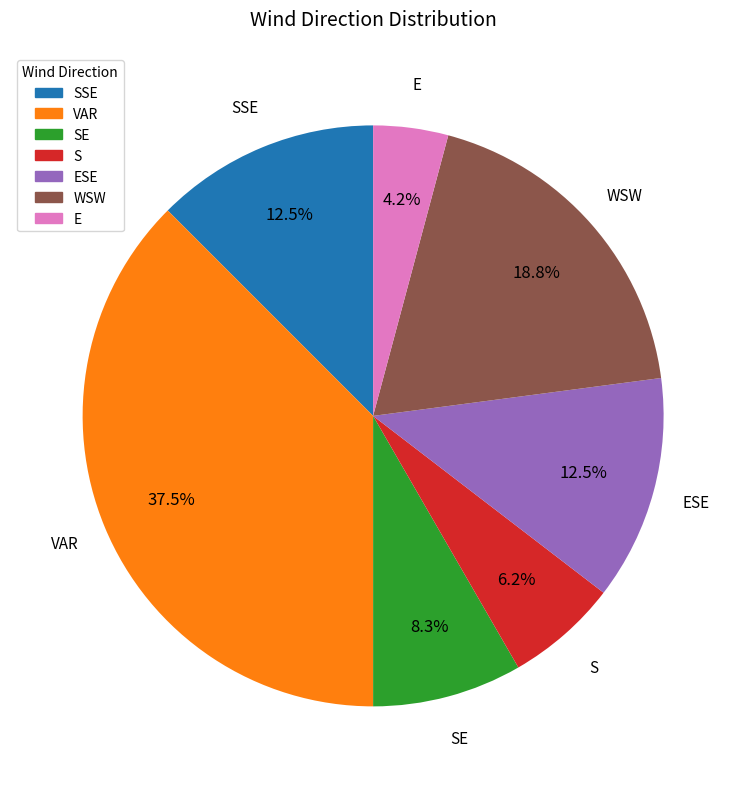

Is there any slice that represents more than half of the pie?

No